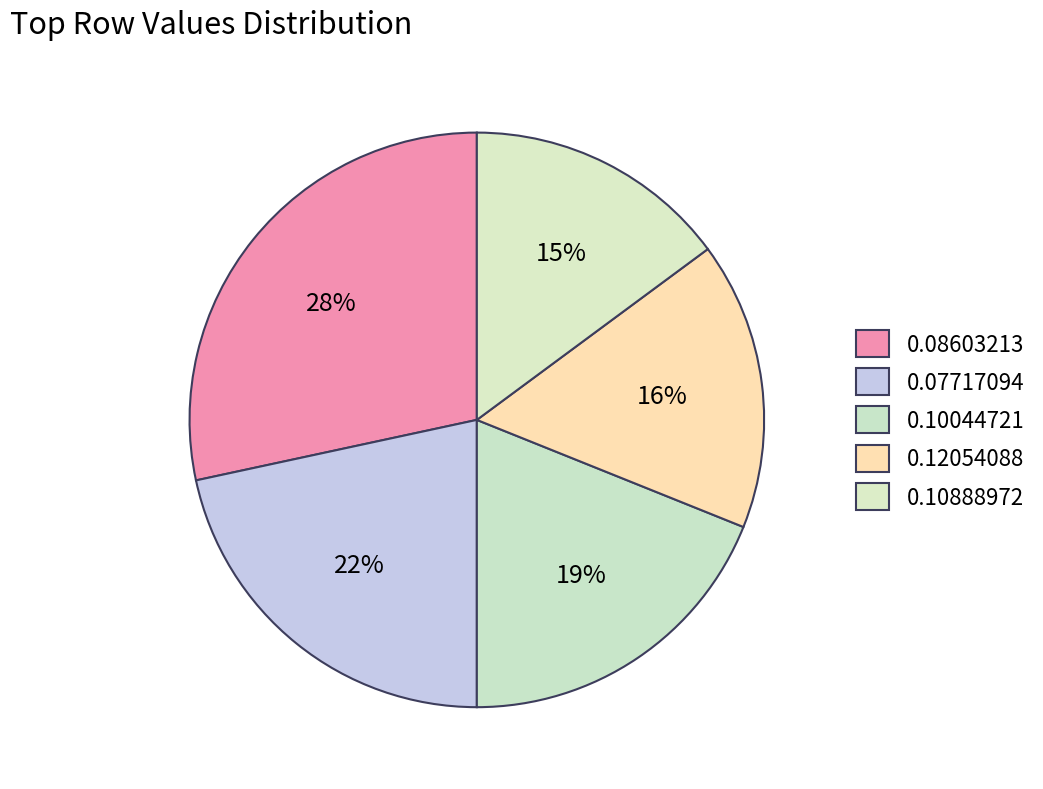

To the nearest percent, what percentage of the pie is 0.08603213?

28%